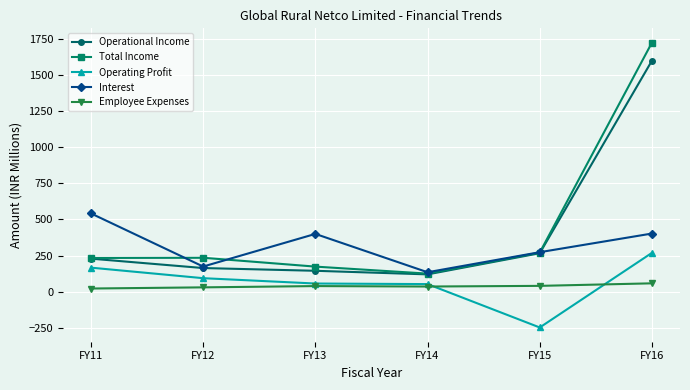

True or false: Operating Profit and Operational Income cross at least once.

False